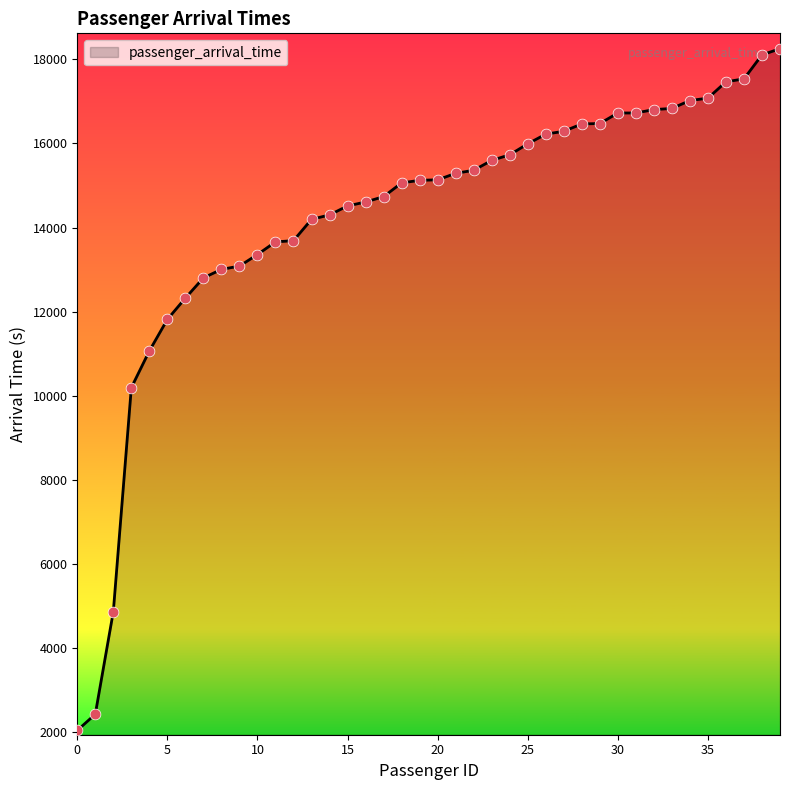

What is the difference between the maximum and minimum values?

16206